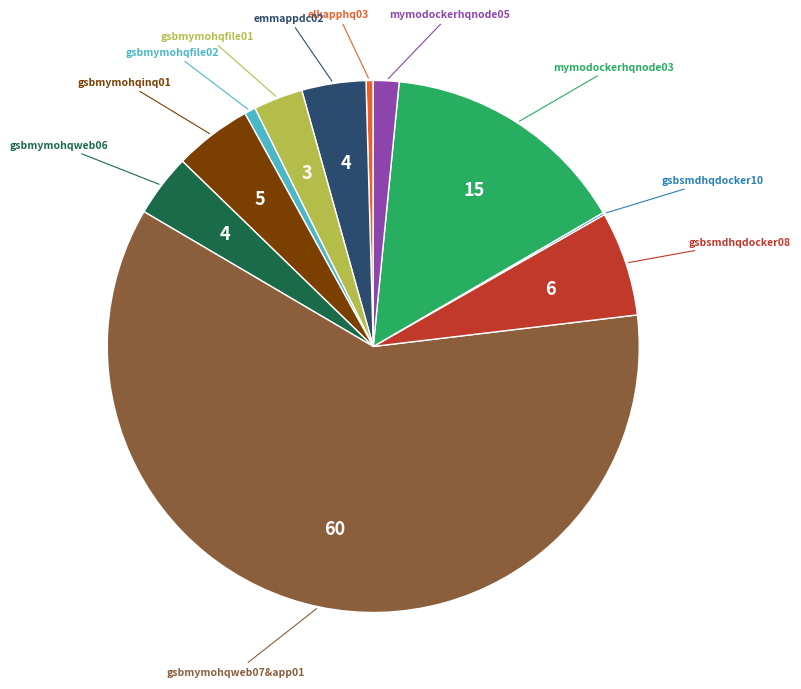

To the nearest percent, what is the average slice percentage?

9%